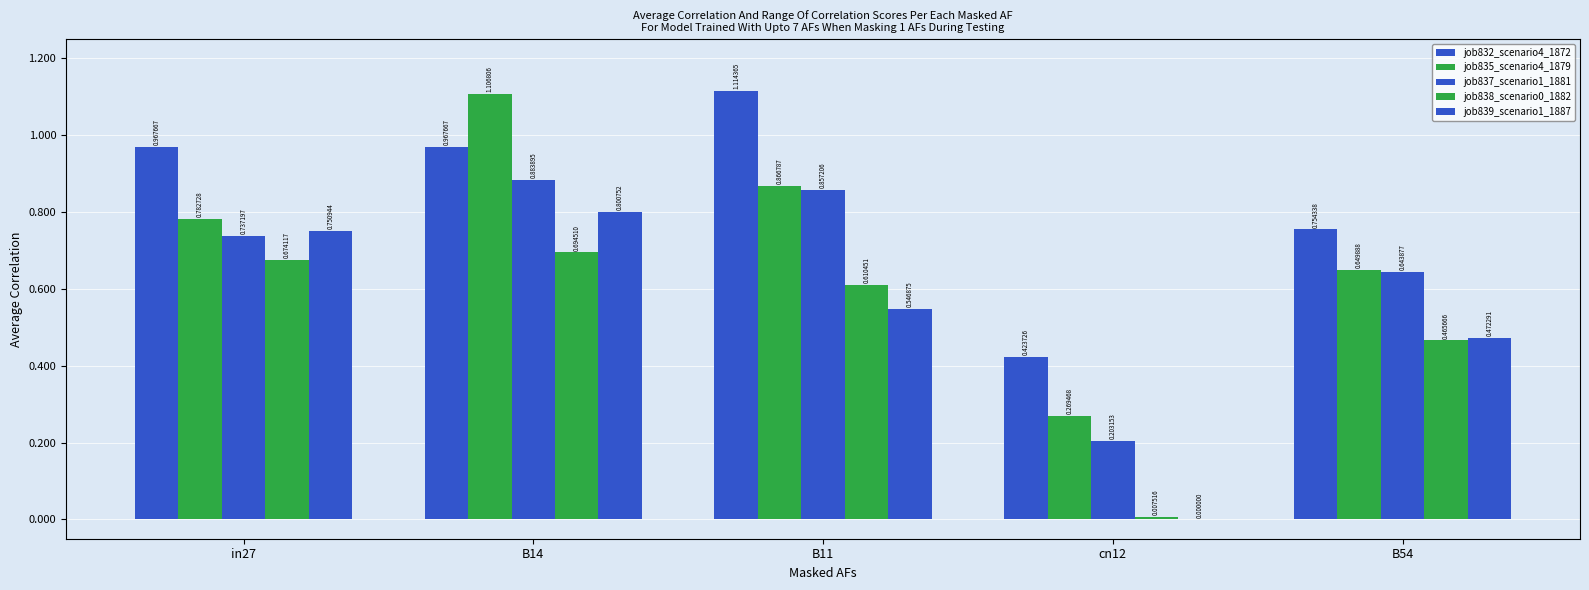

How many groups of bars are there?

5